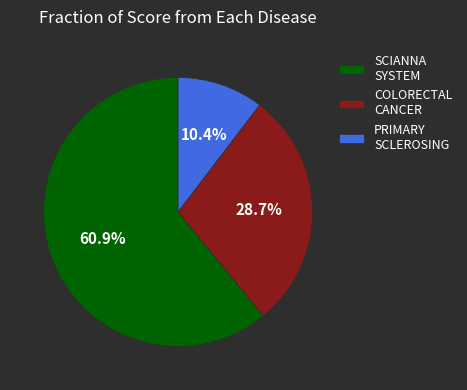

Is the sum of COLORECTAL CANCER and PRIMARY SCLEROSING greater than half?

No